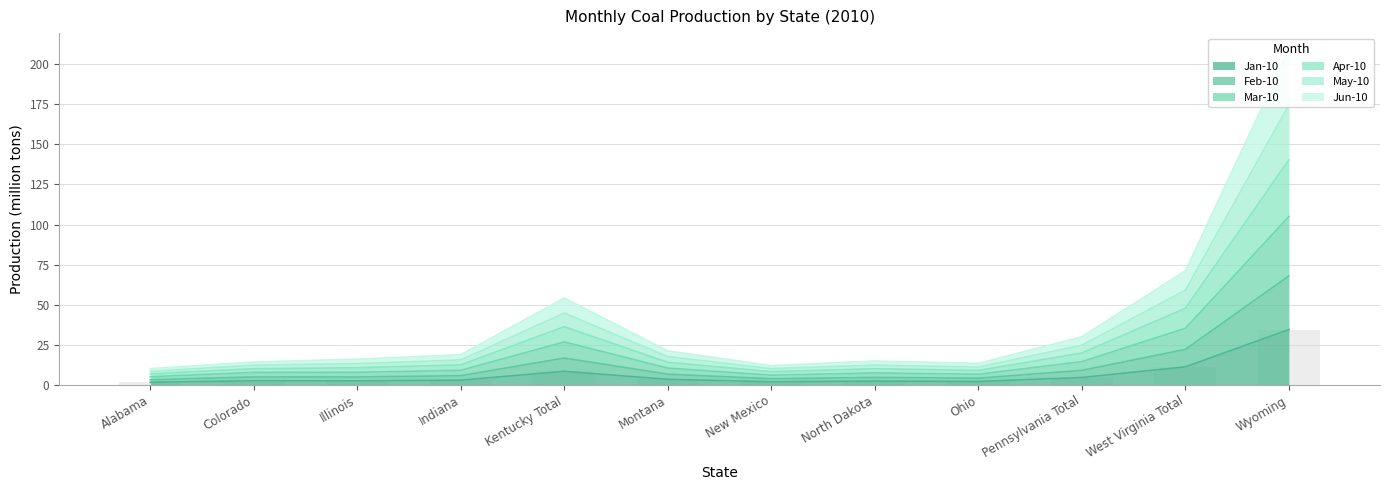

Which label corresponds to the smallest value in the chart?

Alabama